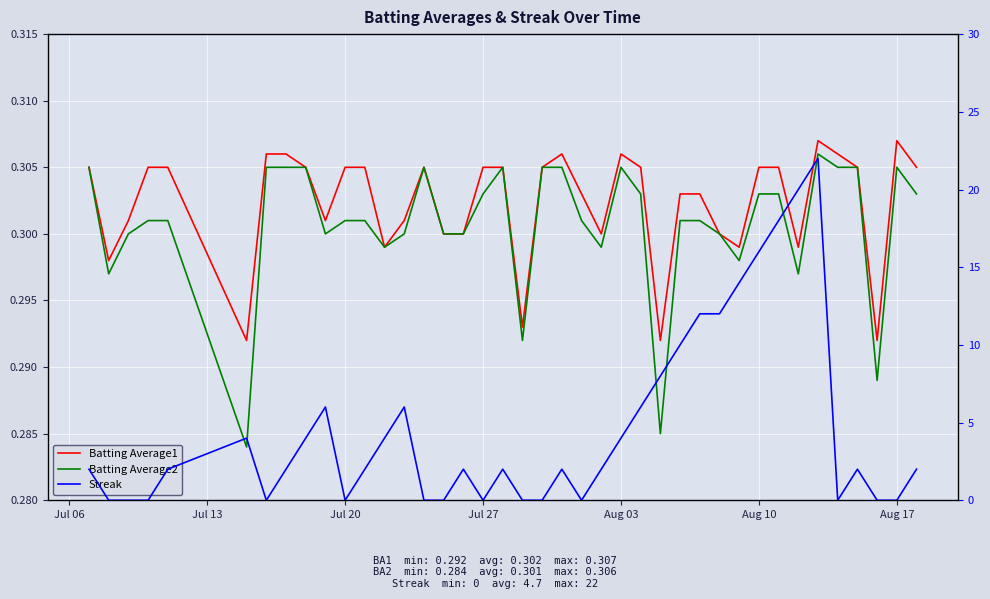

At how many categories does at least one series exceed 8?

8